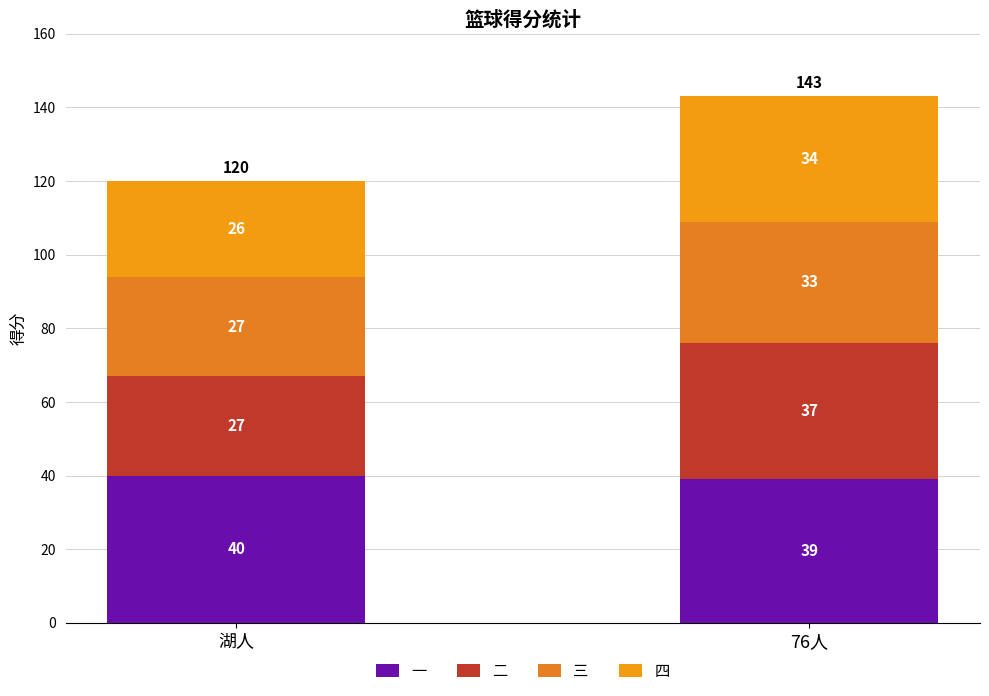

Which series has the largest total across all categories?

一